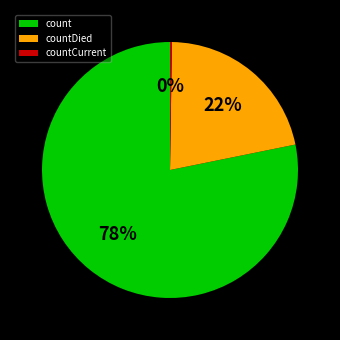

What is the largest slice in the pie chart?

count